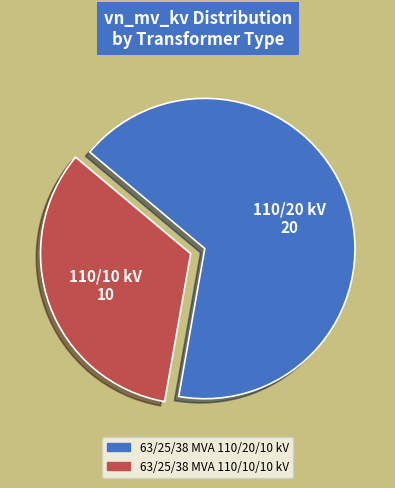

Does 63/25/38 MVA 110/20/10 kV represent more than half of the total?

Yes